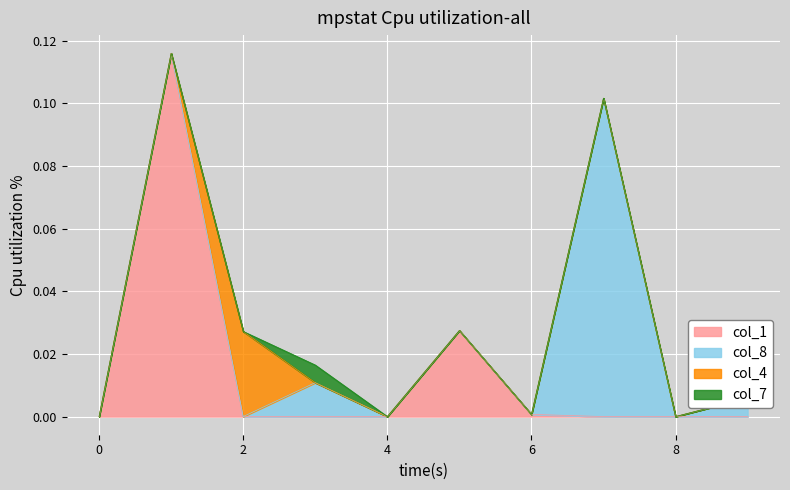

True or false: col_7 and col_8 cross at least once.

False